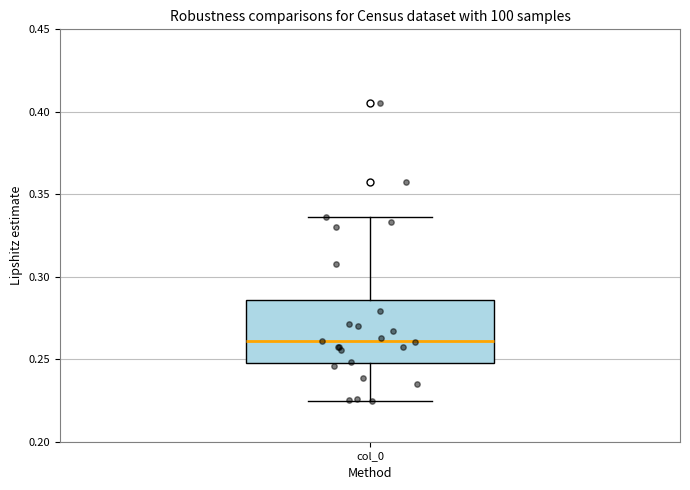

Transcribe this box plot: give where the median line is, the range the box spans, and where the two whiskers end, as read against the y-axis. The values are not printed on the chart, so give them approximately, as read against the axis.

median 0.260, box 0.250 to 0.285, whiskers 0.225 to 0.335